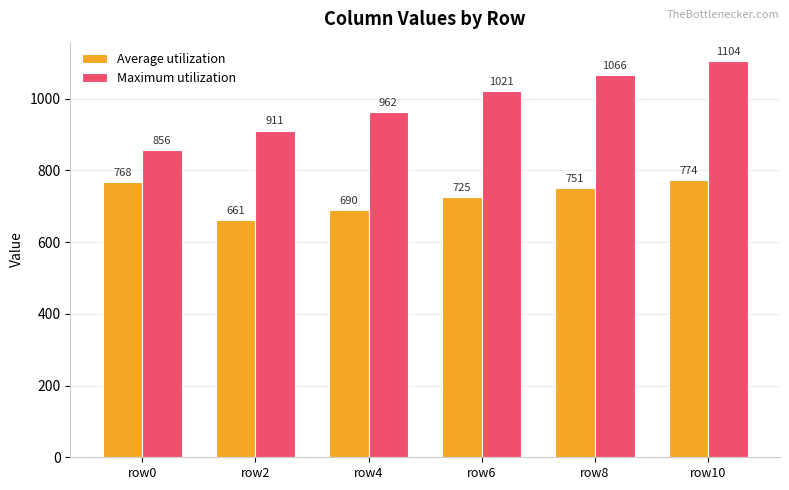

What is the value of the Maximum utilization bar at the 3rd from the left?

962.0